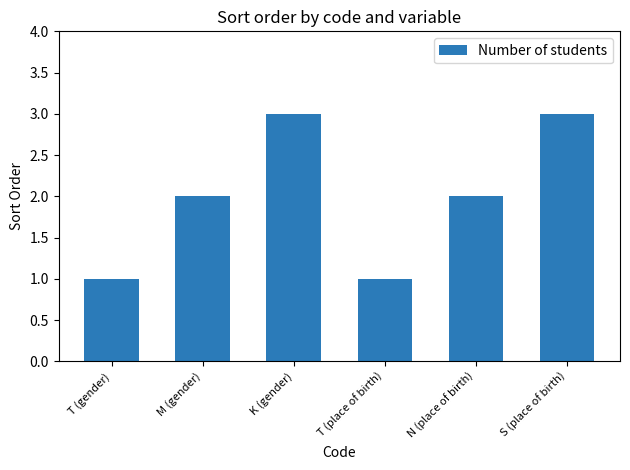

How many series are shown in this chart?

1